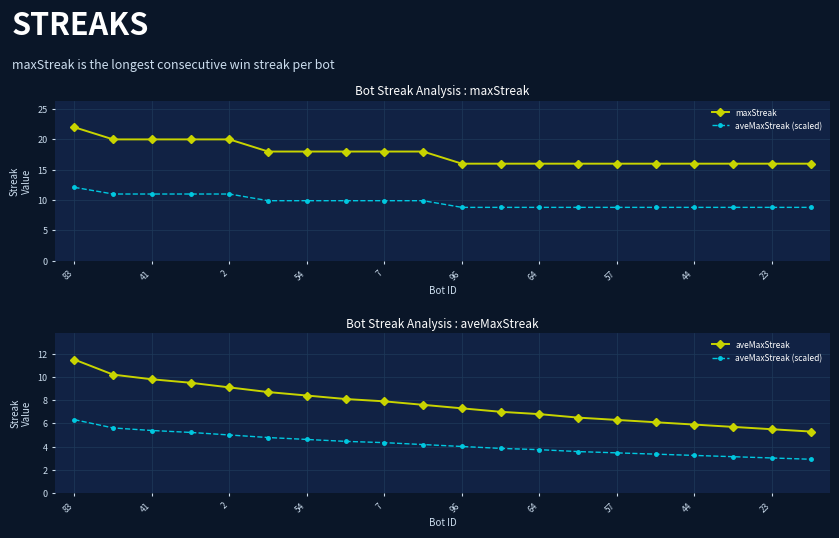

List the series in order of their overall mean, highest first.

maxStreak, aveMaxStreak, aveMaxStreak (scaled)